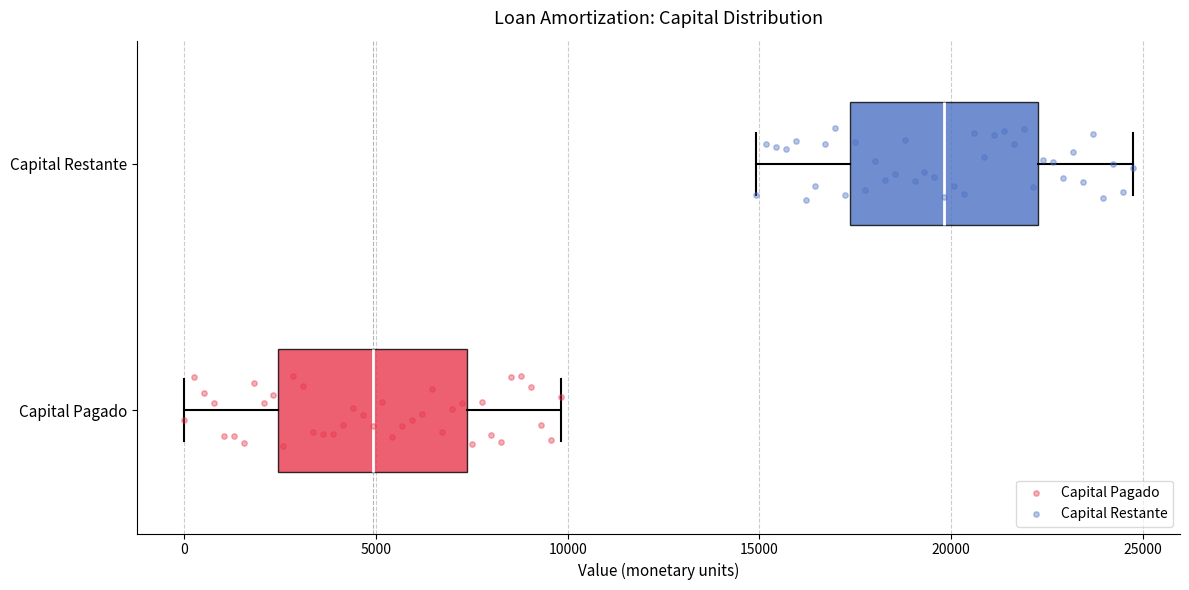

Reading bottom to top, transcribe this box plot: for each box, give where its median line is, the range the box spans, and where its two whiskers end, as read against the x-axis. The values are not printed on the chart, so give them approximately, as read against the axis.

Capital Pagado: median 5000, box 2500 to 7500, whiskers 0 to 10000
Capital Restante: median 20000, box 17500 to 22500, whiskers 15000 to 24500